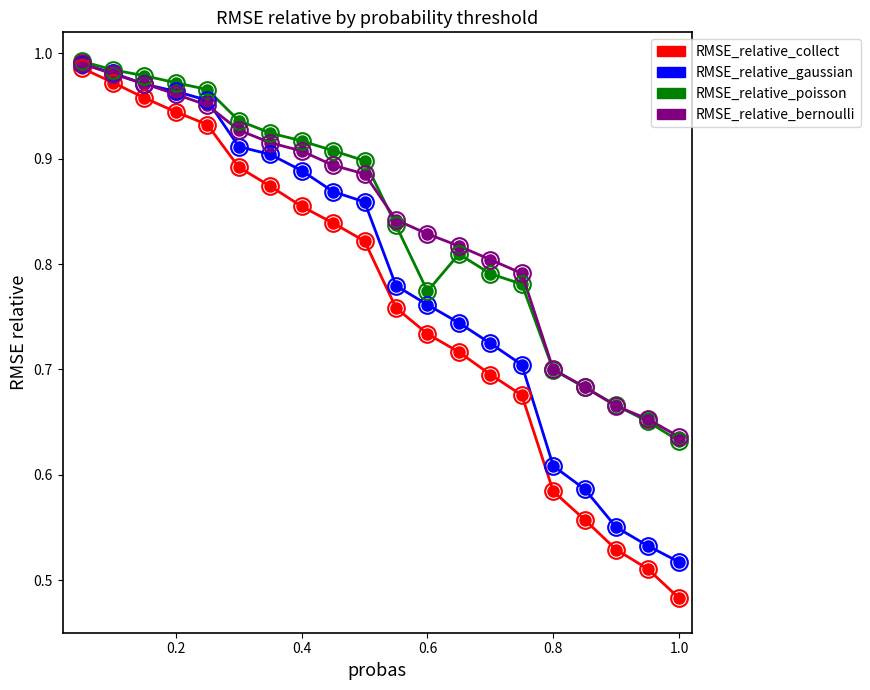

Which series has the largest range (max minus min)?

RMSE_relative_collect